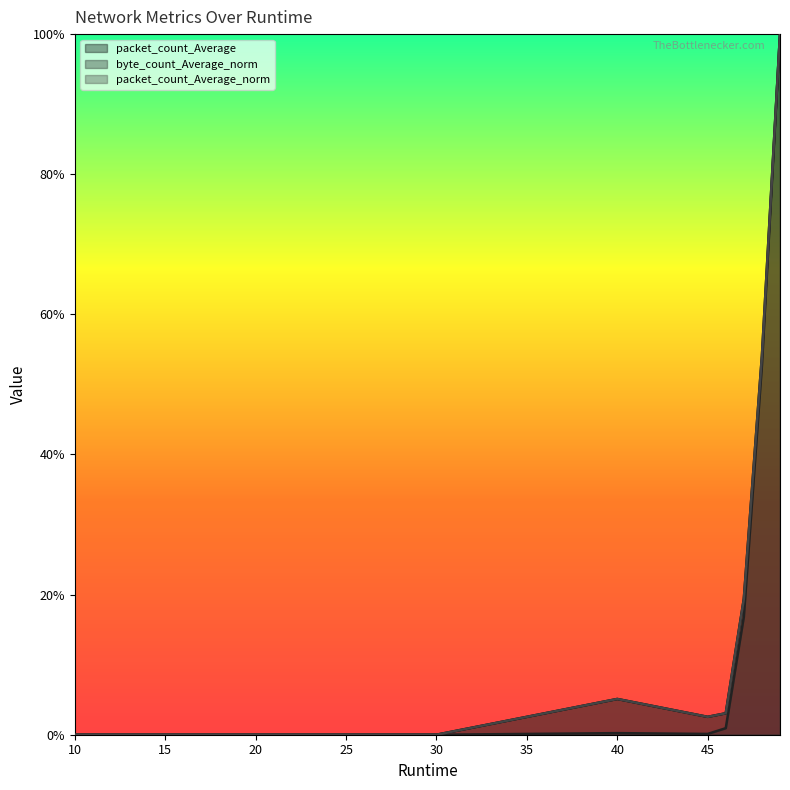

The packet_count_Average_norm series shows 0.0 at 10. True or false?

True